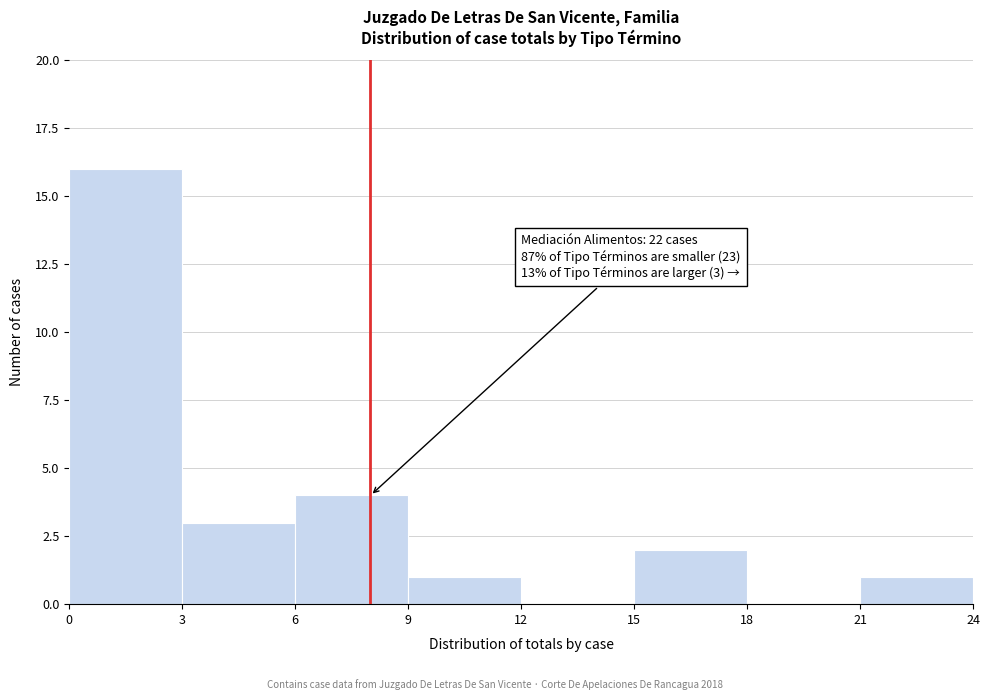

Over which range of the x-axis is the bar tallest?

0 to 3